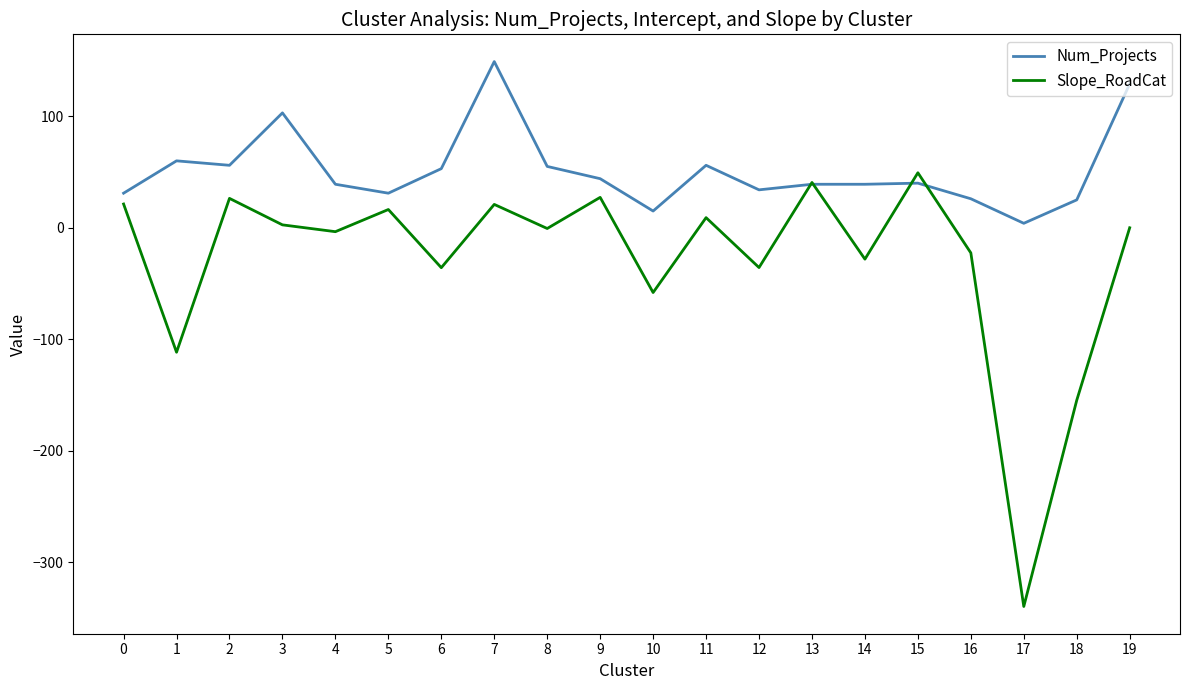

Rank the series at 1 from lowest to highest value.

Slope_RoadCat, Num_Projects